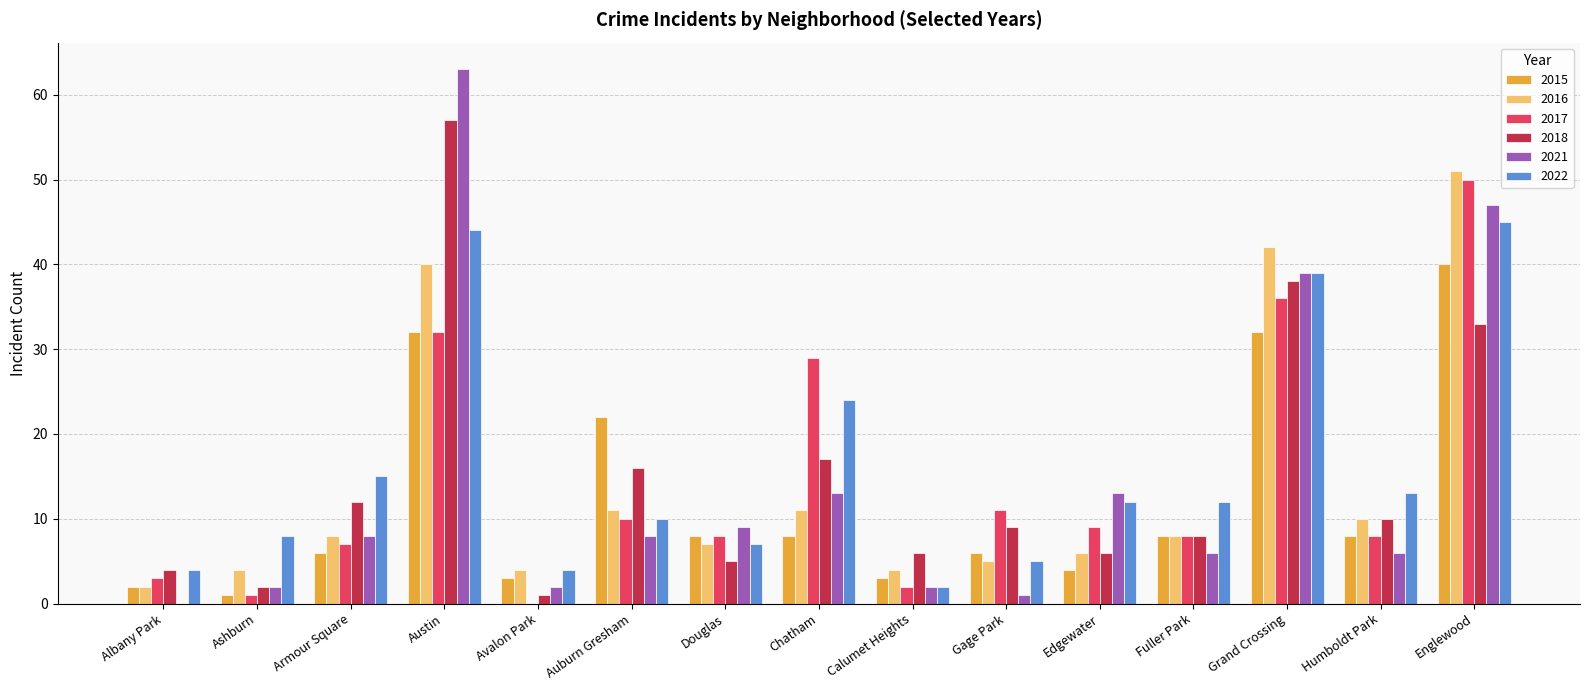

Where does the 2015 series first go above 8?

Austin